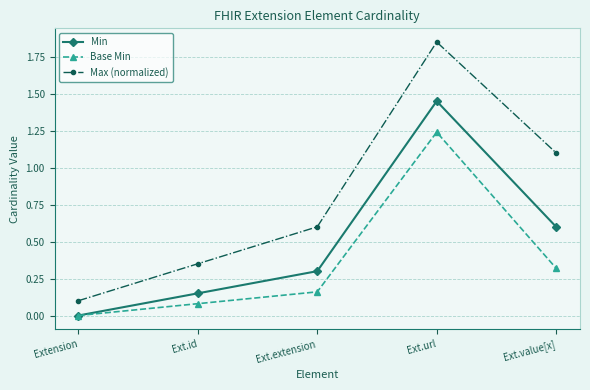

Which series has the largest total across all categories?

Max (normalized)